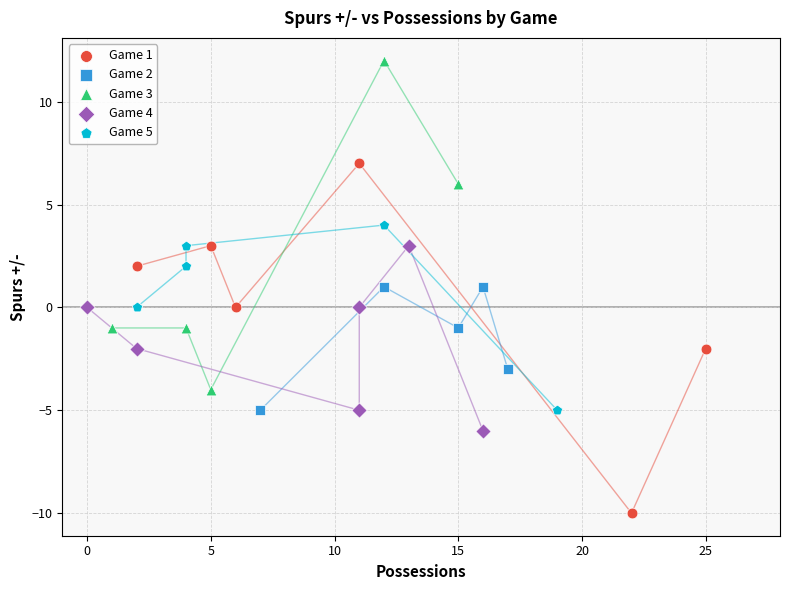

Which series reaches the maximum Y coordinate?

Game 3